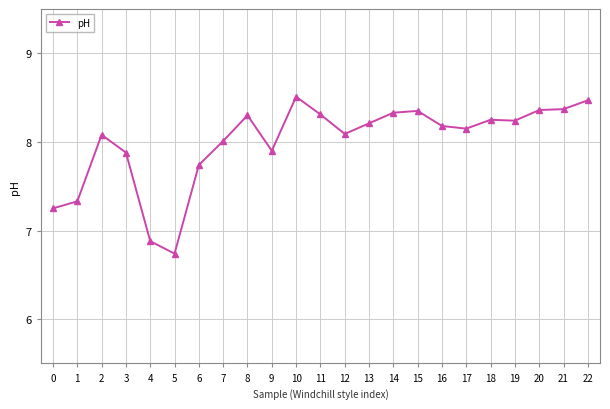

What is the difference between the second highest and minimum values?

1.7